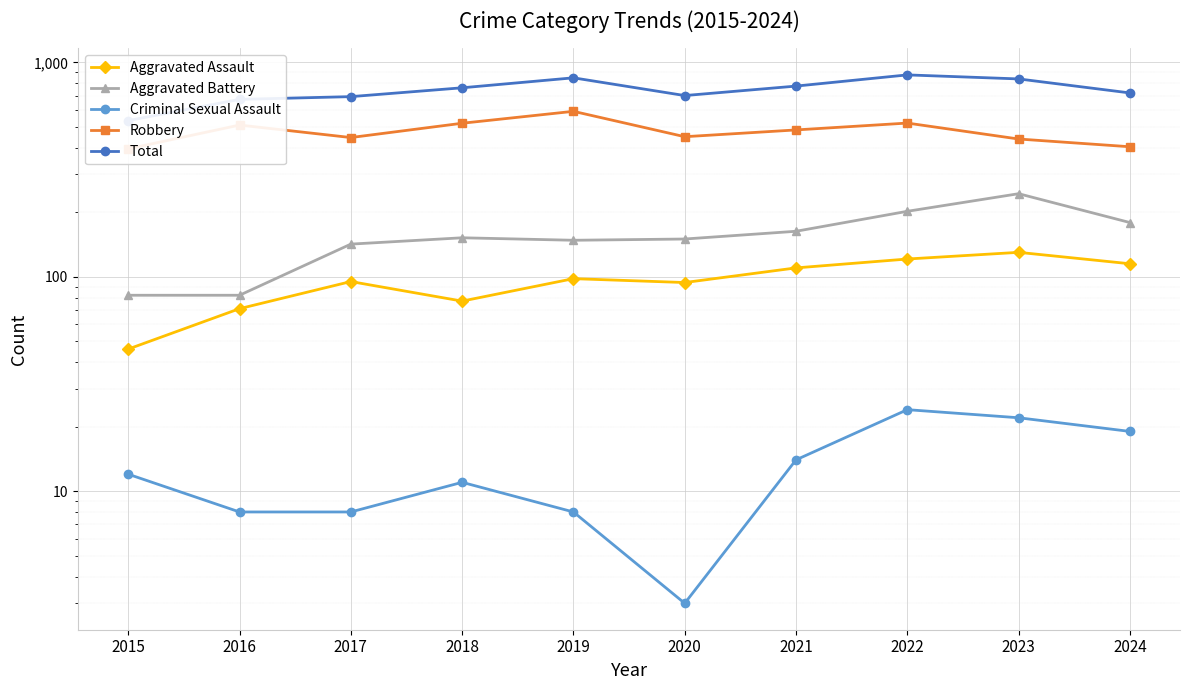

Between 2023 and 2016, which is larger?

2023